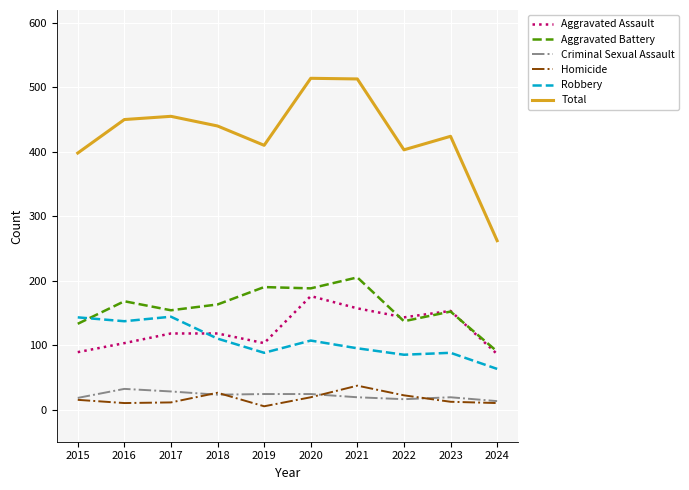

At how many categories does at least one series exceed 338?

9